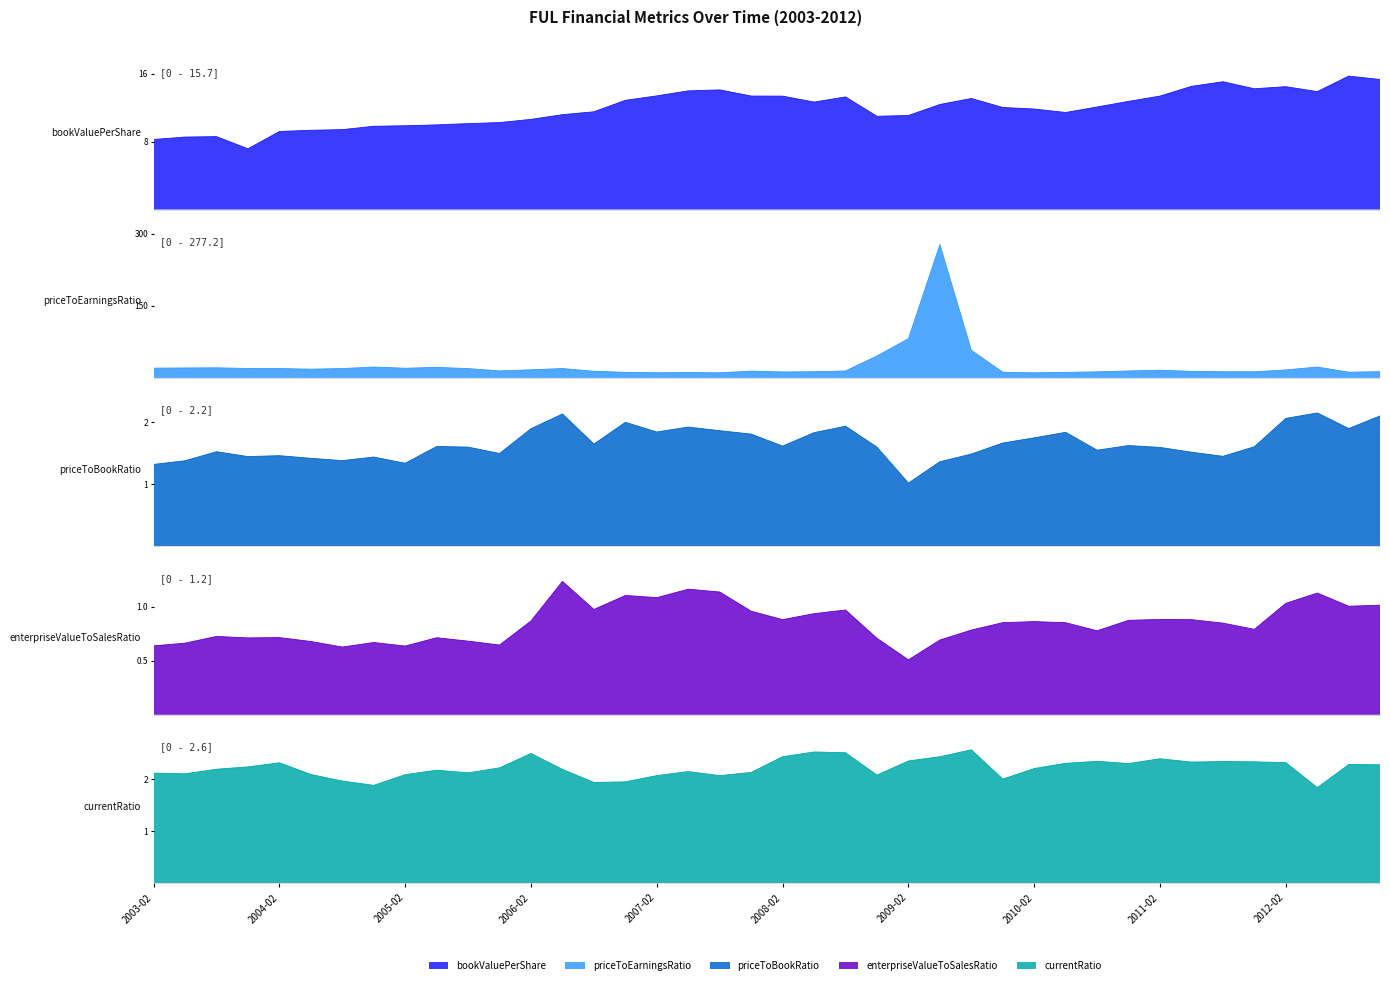

True or false: priceToBookRatio and bookValuePerShare cross at least once.

False